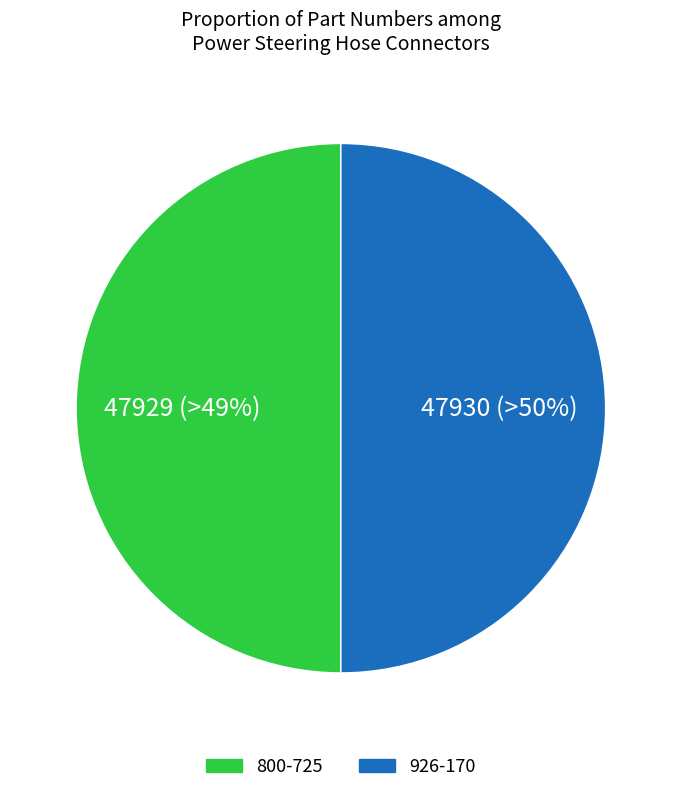

Is 800-725 the majority of the pie?

No